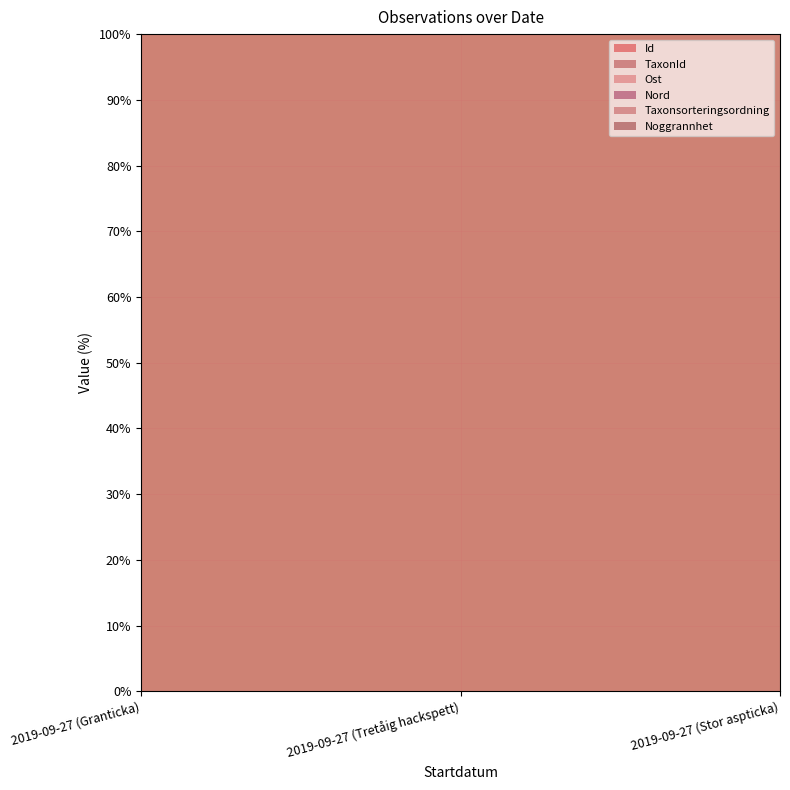

True or false: Id has a value of 168.7 at 2019-09-27 (Tretåig hackspett).

False